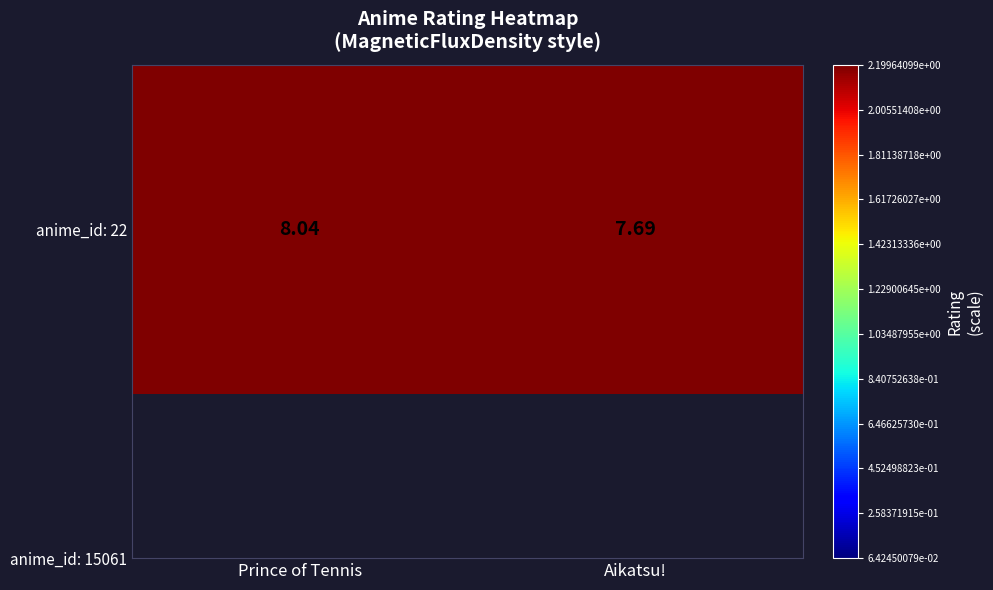

The chart shows a value of 12.2 at Prince of Tennis. True or false?

False